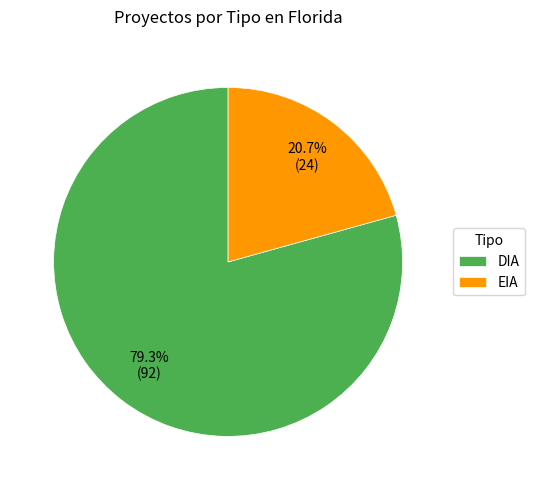

True or false: EIA accounts for 26% of the total.

False